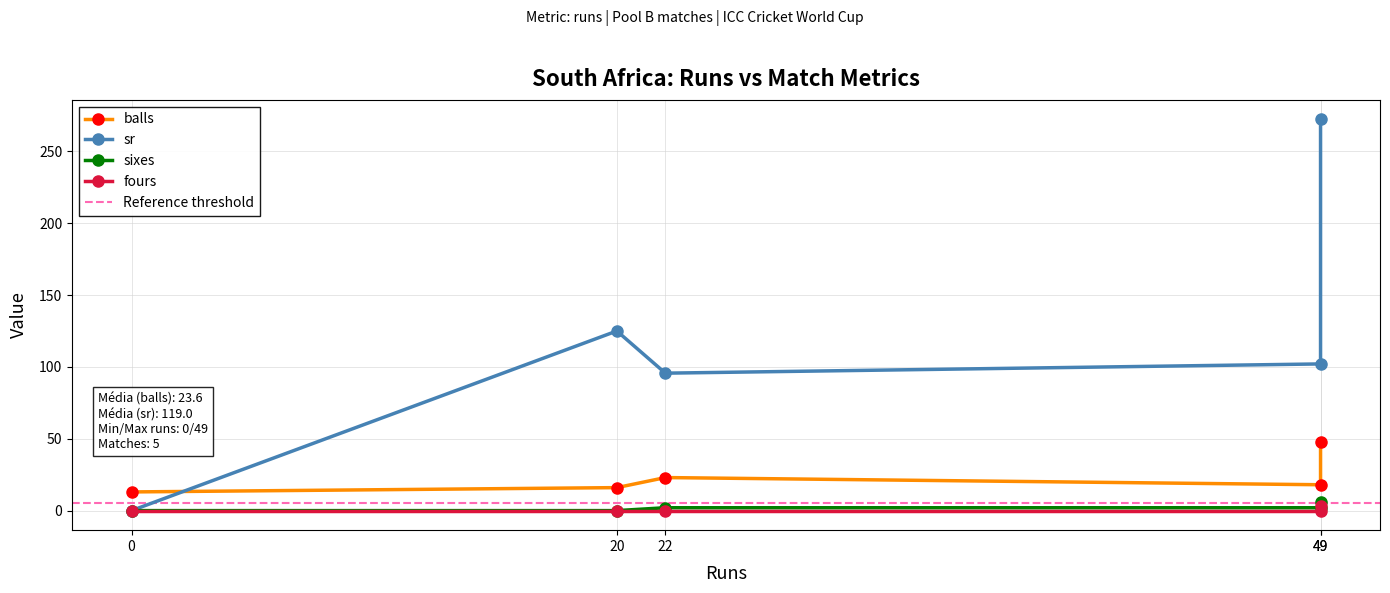

At which label does sixes reach its minimum?

20